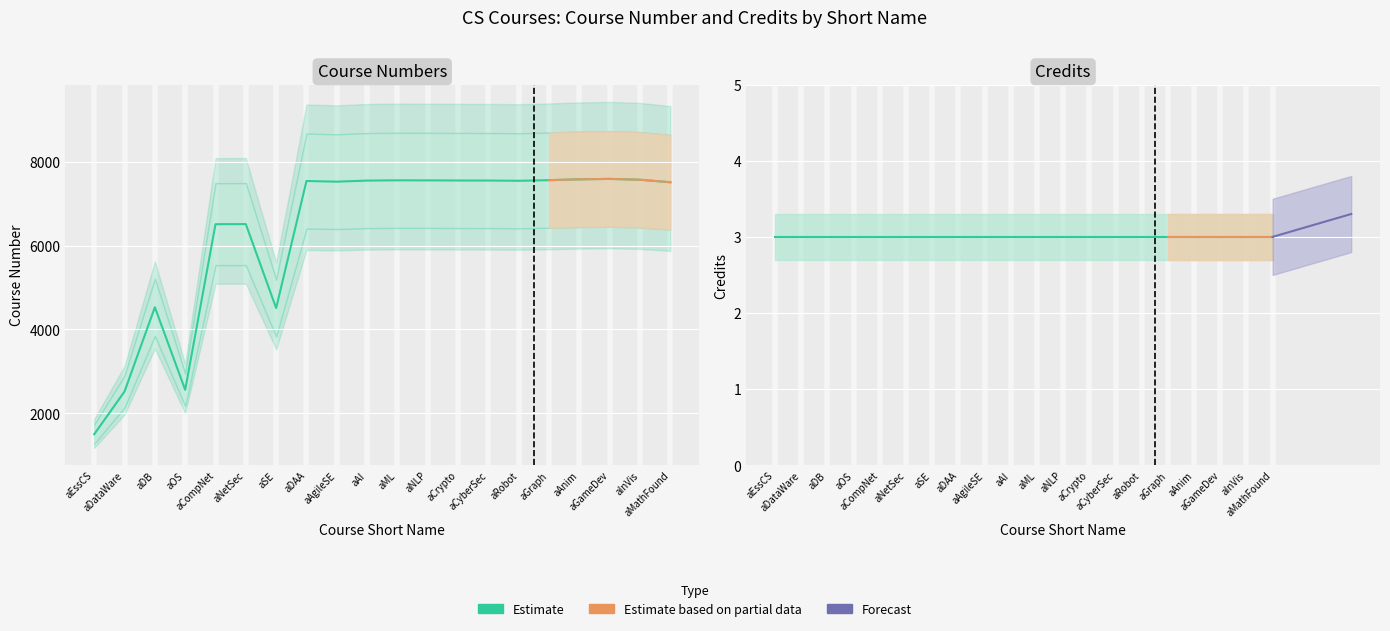

Which category has the lowest value across all series?

aEssCS